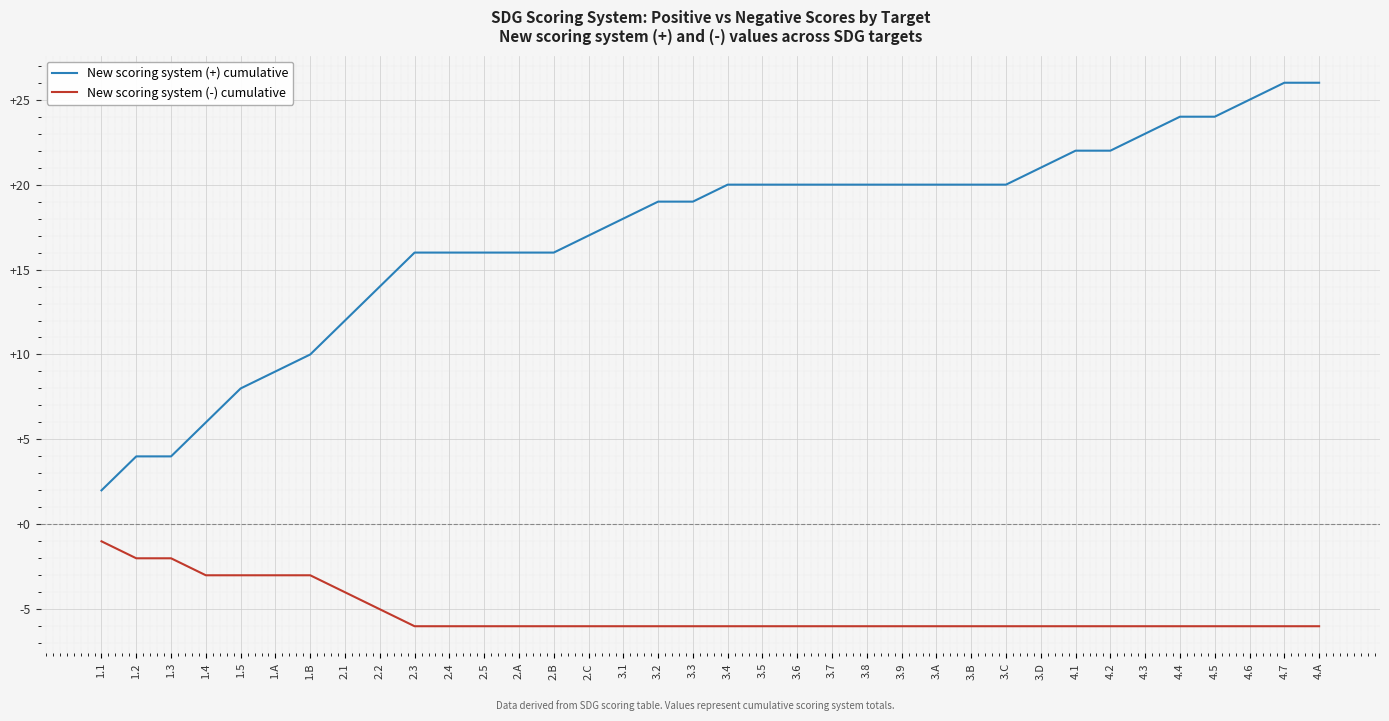

Rank the series by their average value, from highest to lowest.

New scoring system (+) cumulative, New scoring system (-) cumulative